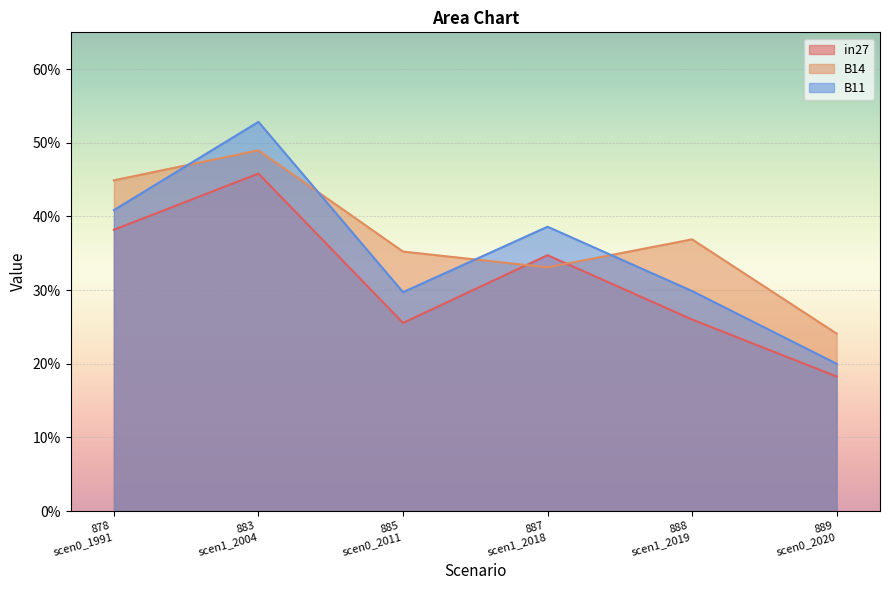

At which category does in27 reach its first local valley?

885
scen0_2011